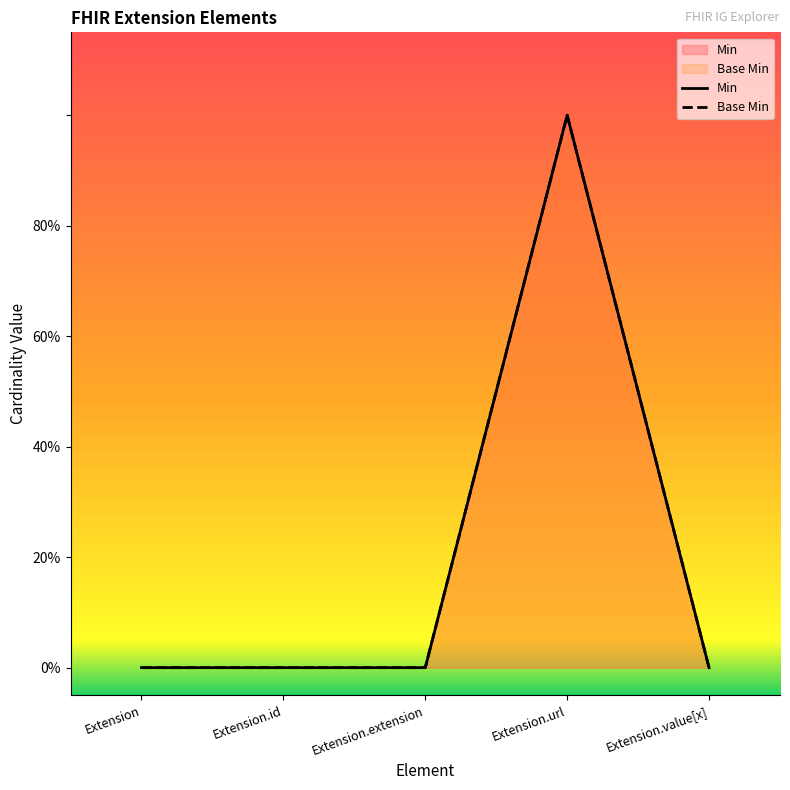

True or false: Base Min and Min intersect in this chart.

False